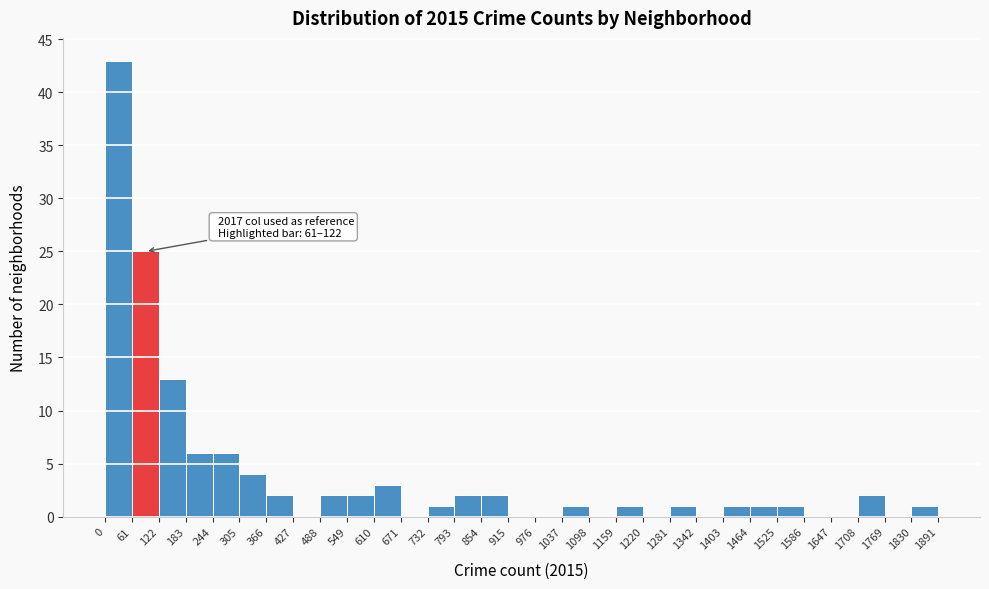

Over which range of the x-axis is the bar tallest?

0 to 61